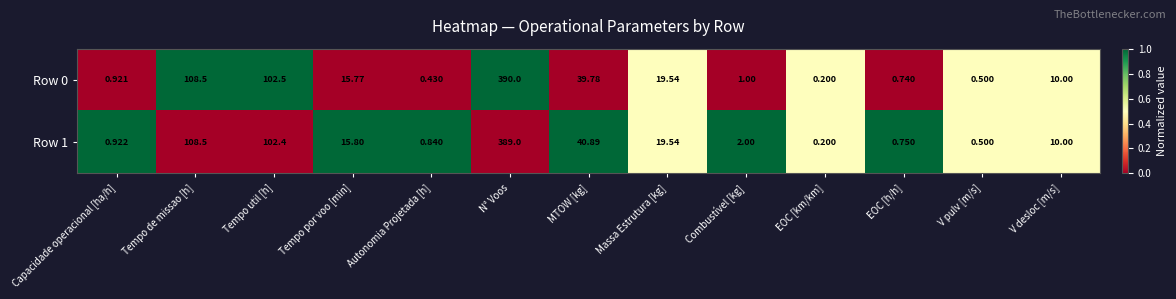

At which label does Row 1 reach its peak?

N° Voos